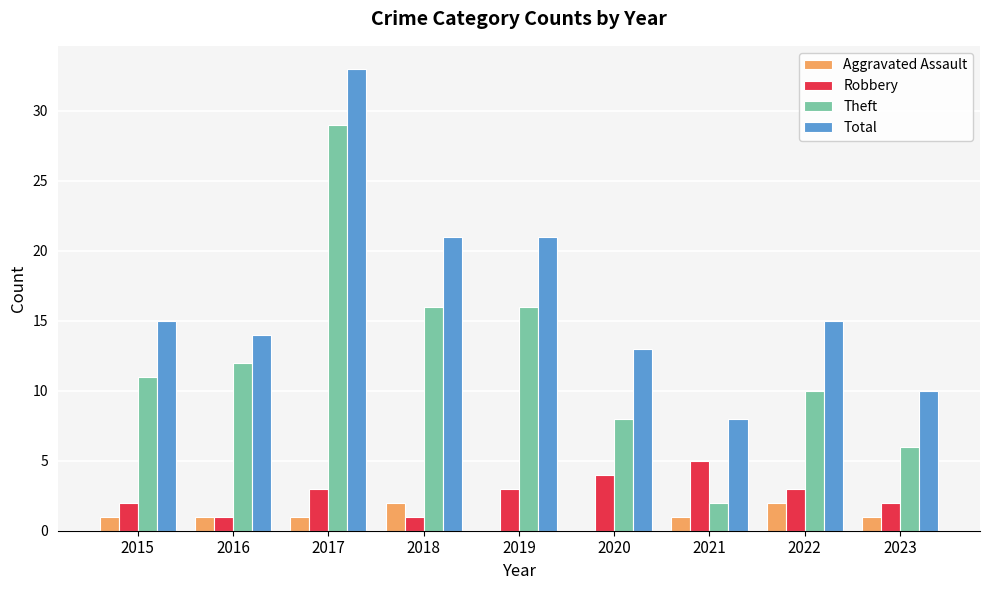

What is the sum of the Aggravated Assault values at 2017 and 2022?

3